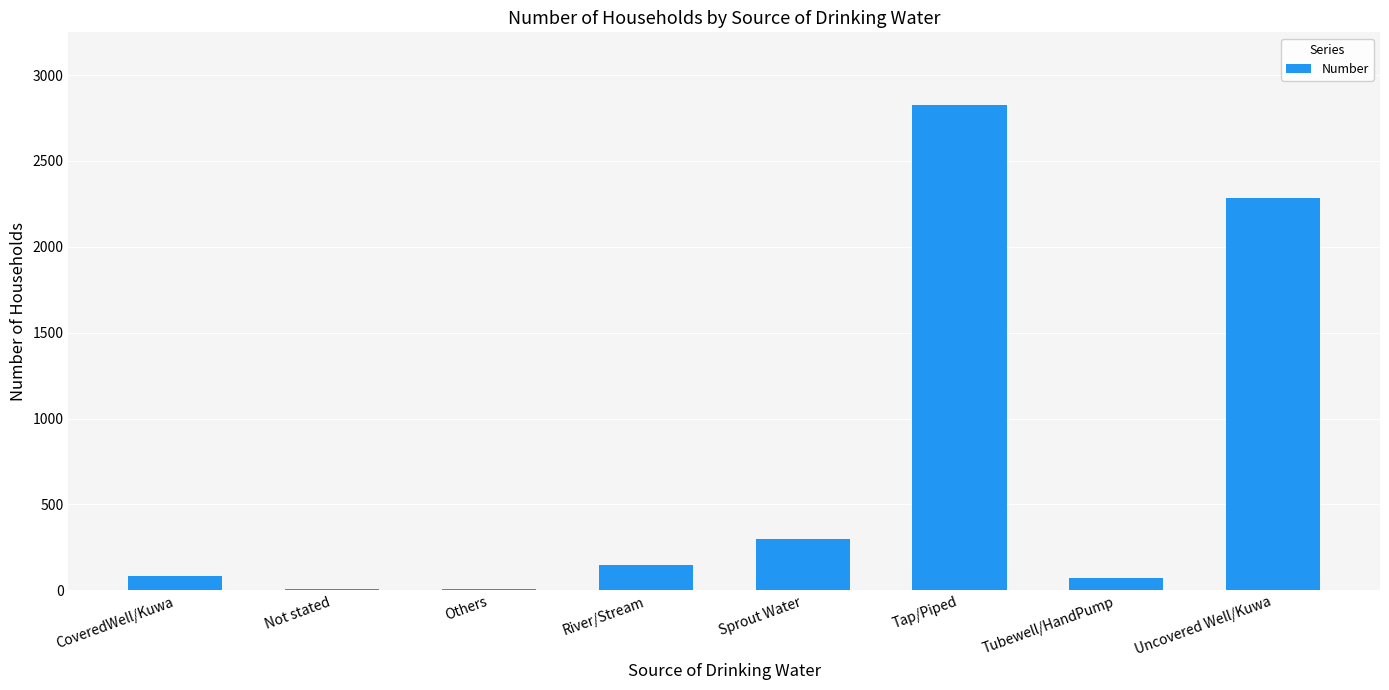

What is the sum of all values?

5731